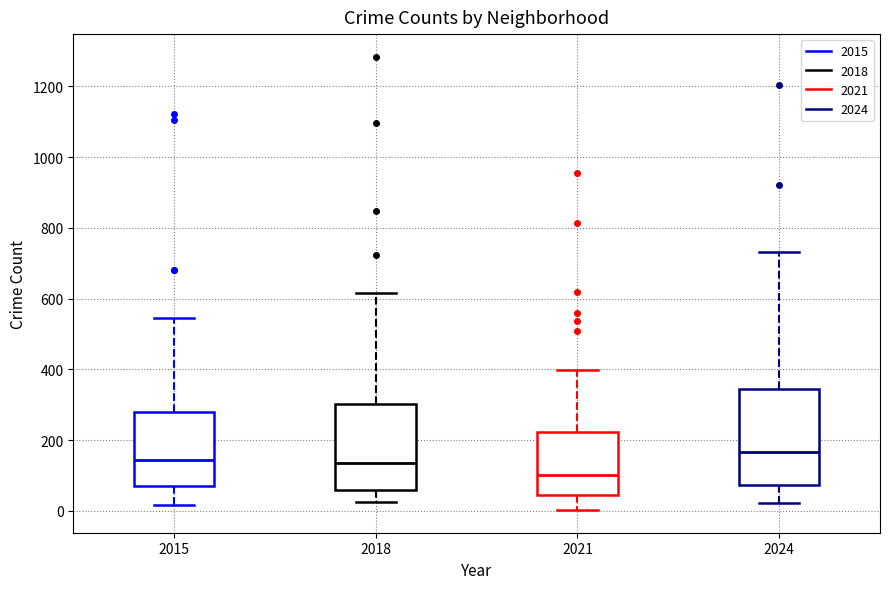

Reading left to right, transcribe this box plot: for each box, give where its median line is, the range the box spans, and where its two whiskers end, as read against the y-axis. The values are not printed on the chart, so give them approximately, as read against the axis.

2015: median 140, box 80 to 280, whiskers 20 to 540
2018: median 140, box 60 to 300, whiskers 20 to 620
2021: median 100, box 40 to 220, whiskers 0 to 400
2024: median 160, box 80 to 340, whiskers 20 to 740